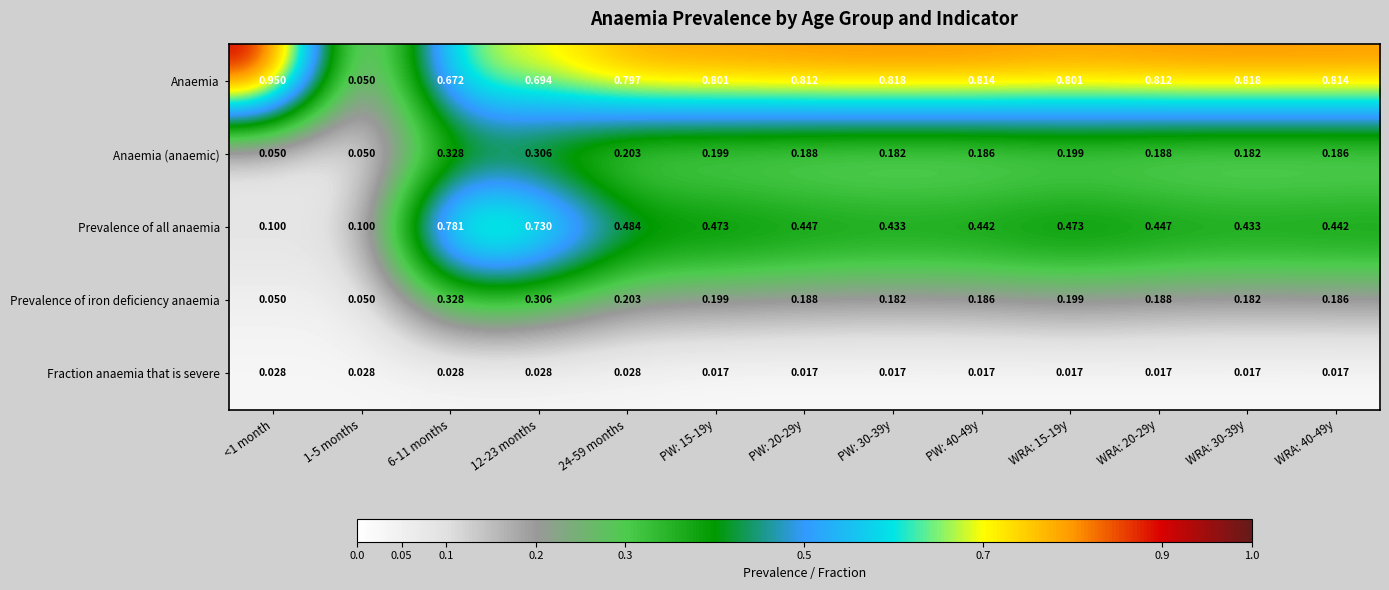

Is the value of Fraction anaemia that is severe at PW: 40-49y greater than the value of Anaemia at 24-59 months?

No